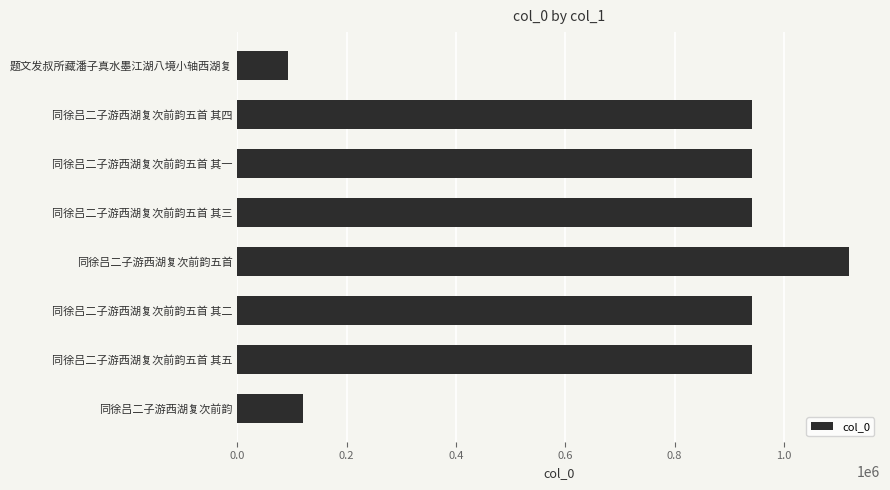

What is the ratio of the value at 同徐吕二子游西湖复次前韵五首 其二 to the value at 同徐吕二子游西湖复次前韵五首 其一?

1.0